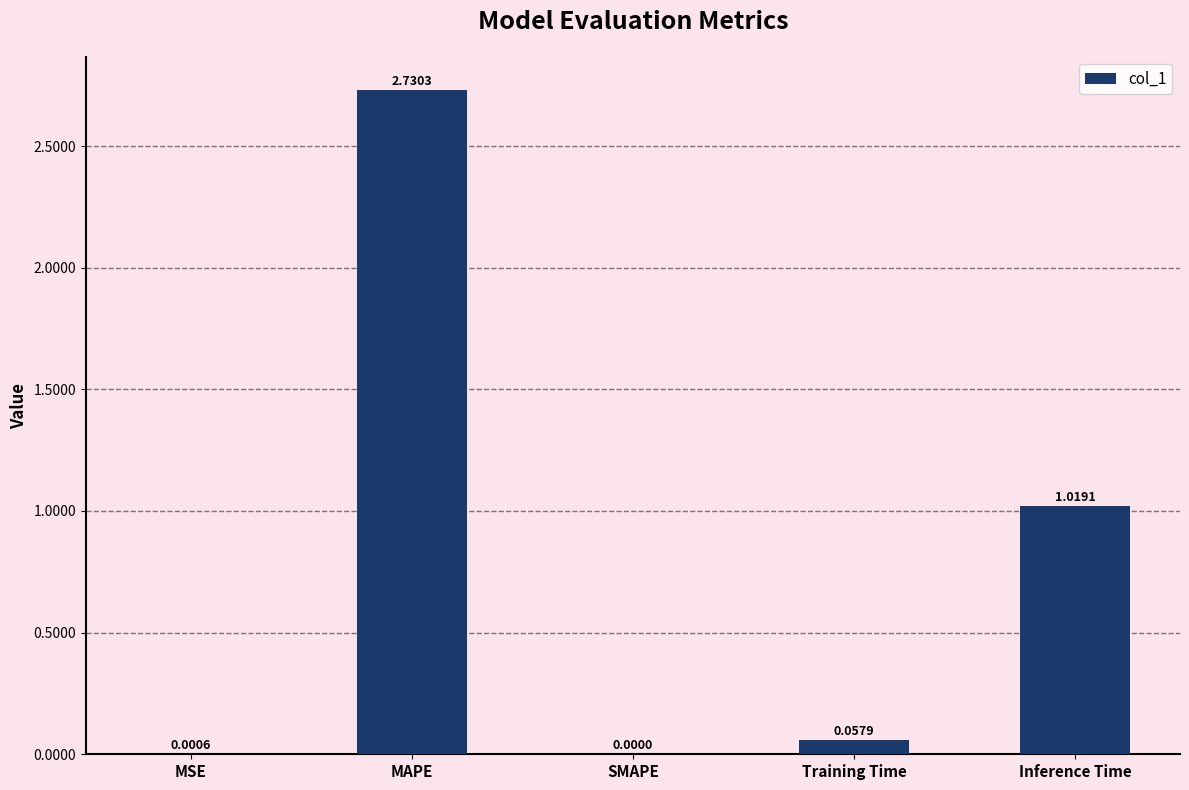

Between Training Time and SMAPE, which is larger?

Training Time